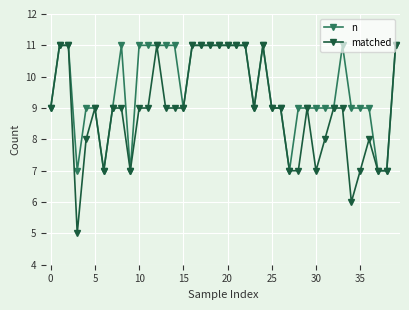

Rank the series by their average value, from highest to lowest.

n, matched